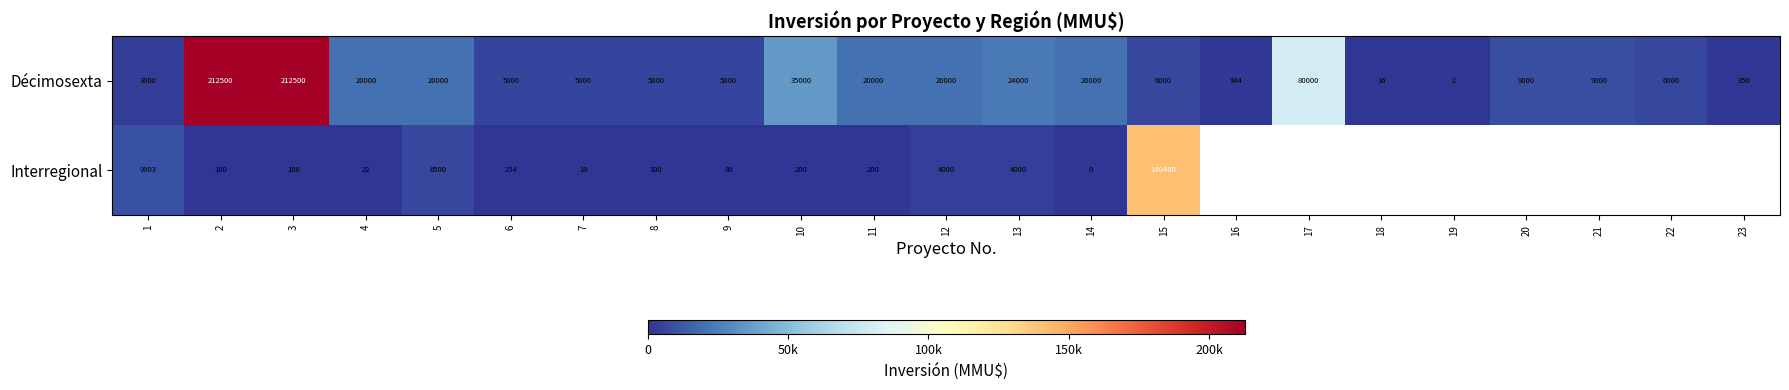

At which label does Décimosexta reach its minimum?

19